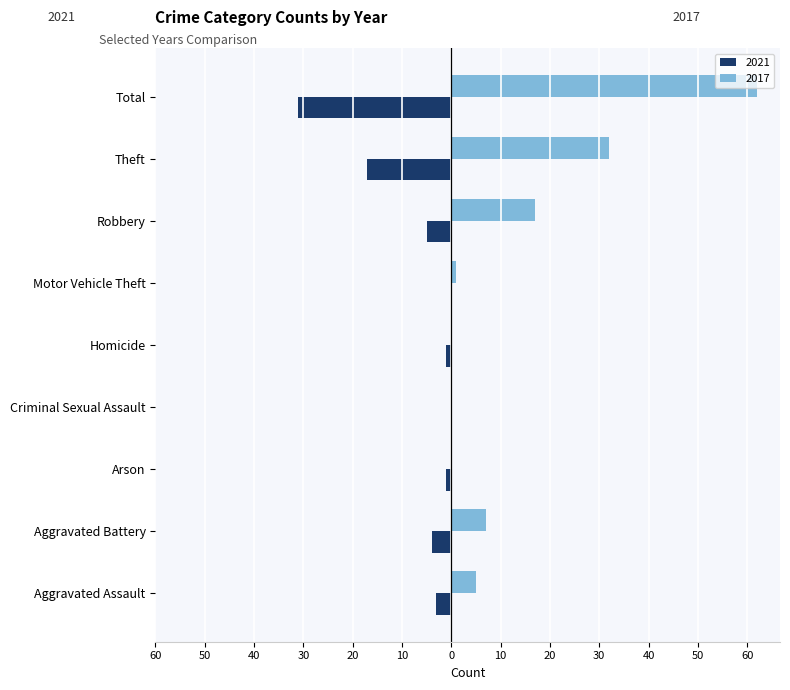

At which label is 2021 closest to -15?

Theft